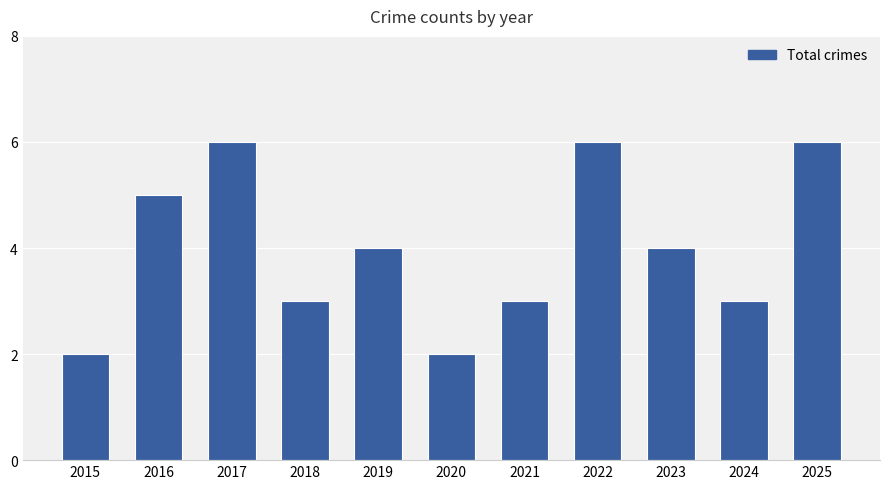

What is the greatest value displayed?

6